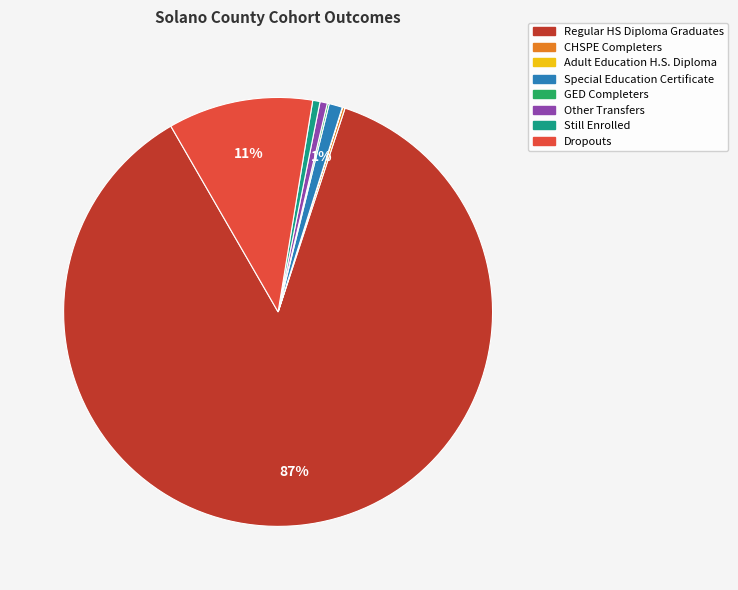

What is the largest slice in the pie chart?

Regular HS Diploma Graduates